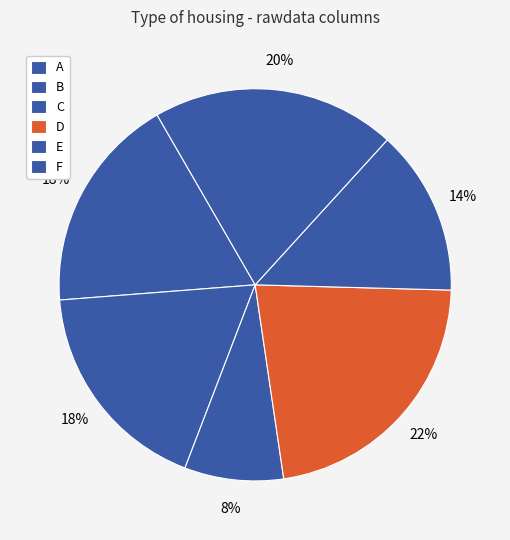

To the nearest percent, what is the difference between the largest and smallest slice percentages?

14%